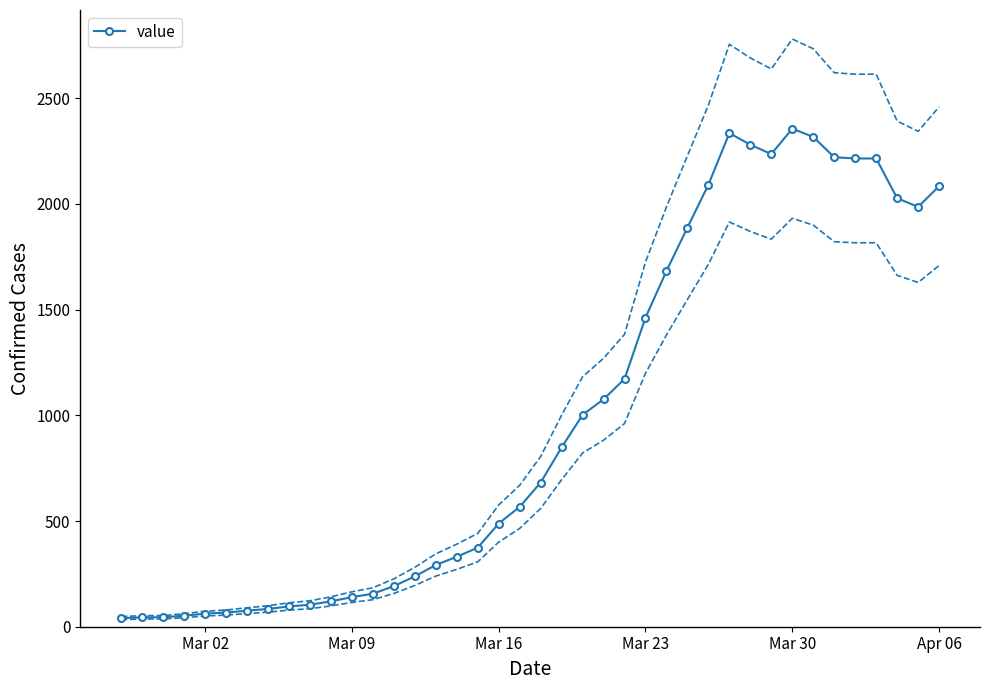

True or false: value has more than 0 interior local peaks.

True